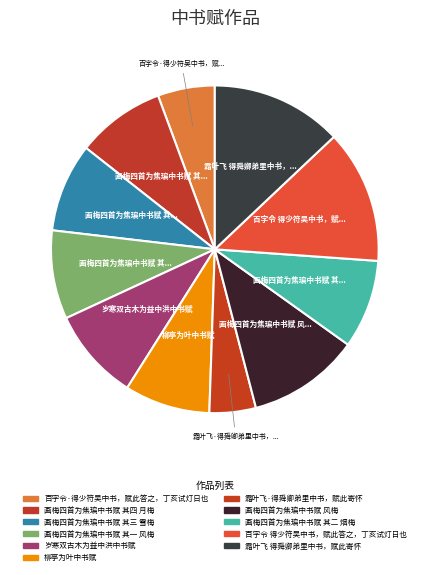

To the nearest percent, what percentage of the pie is 岁寒双古木为益中洪中书赋?

9%